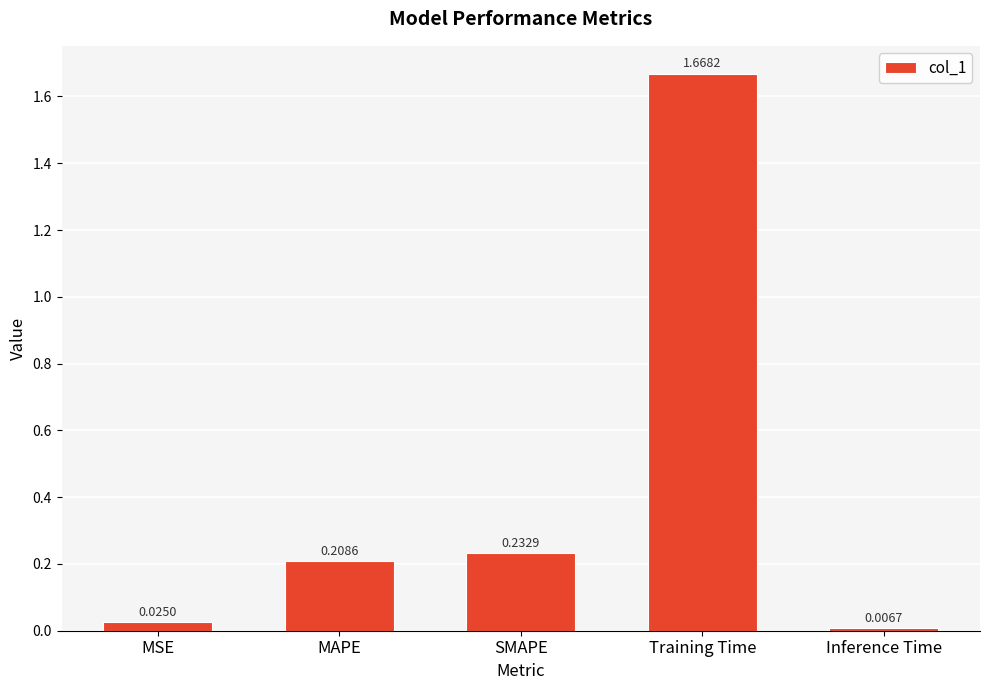

What is the change in value from MSE to SMAPE?

+0.2